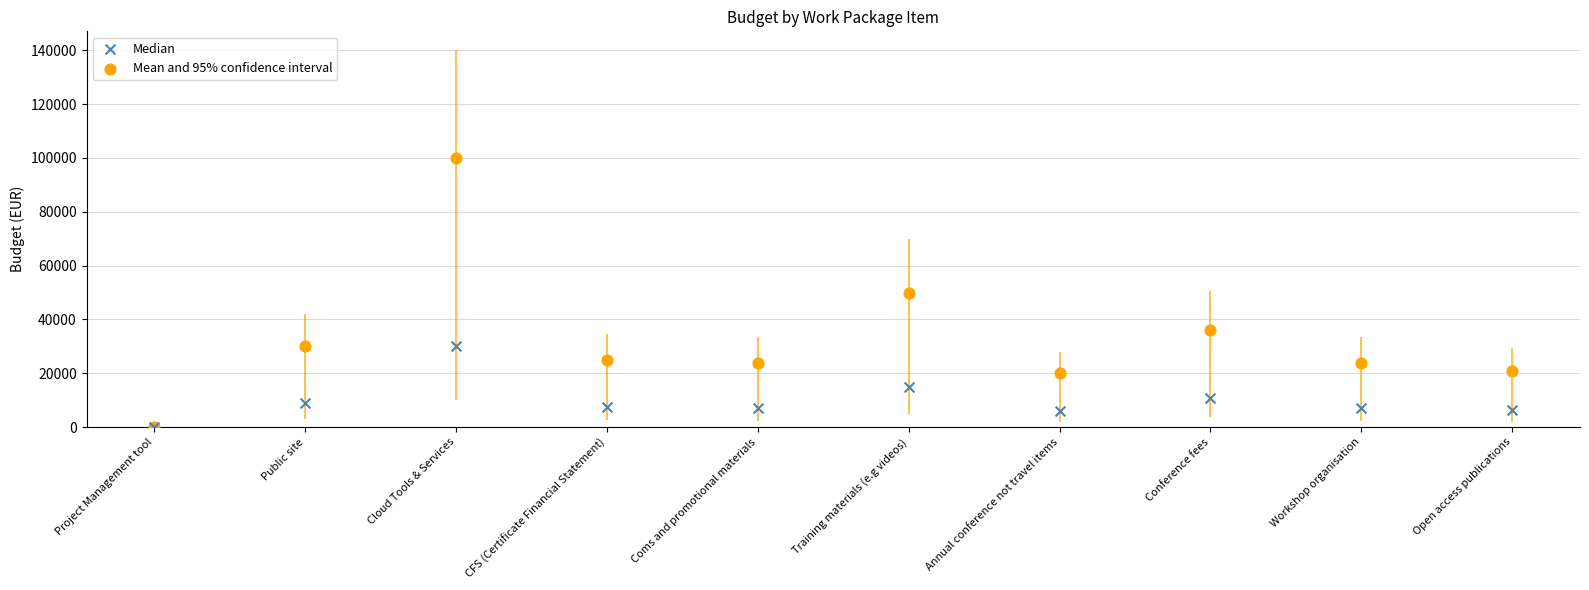

Which series has the largest total across all categories?

Mean and 95% confidence interval